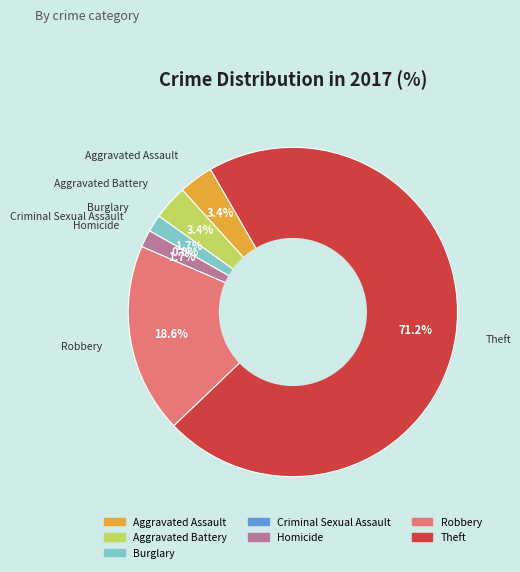

What percentage do Criminal Sexual Assault and Burglary together represent?

1.7%